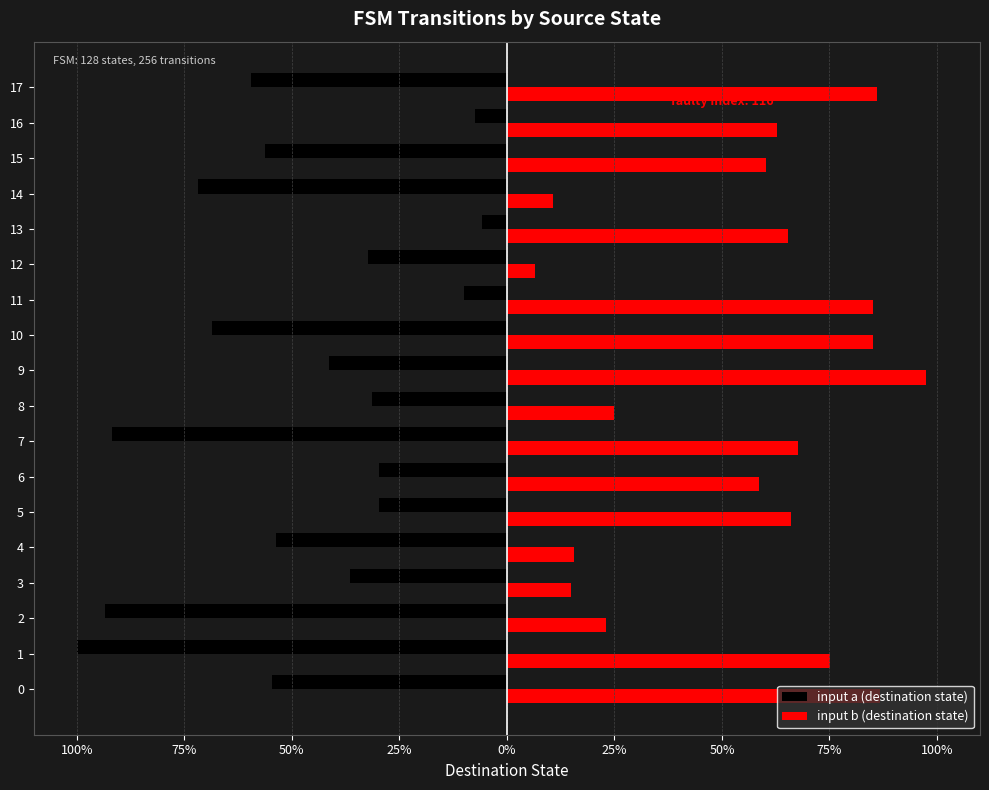

True or false: input b (destination state) has a value of 46.0 at 10.

False